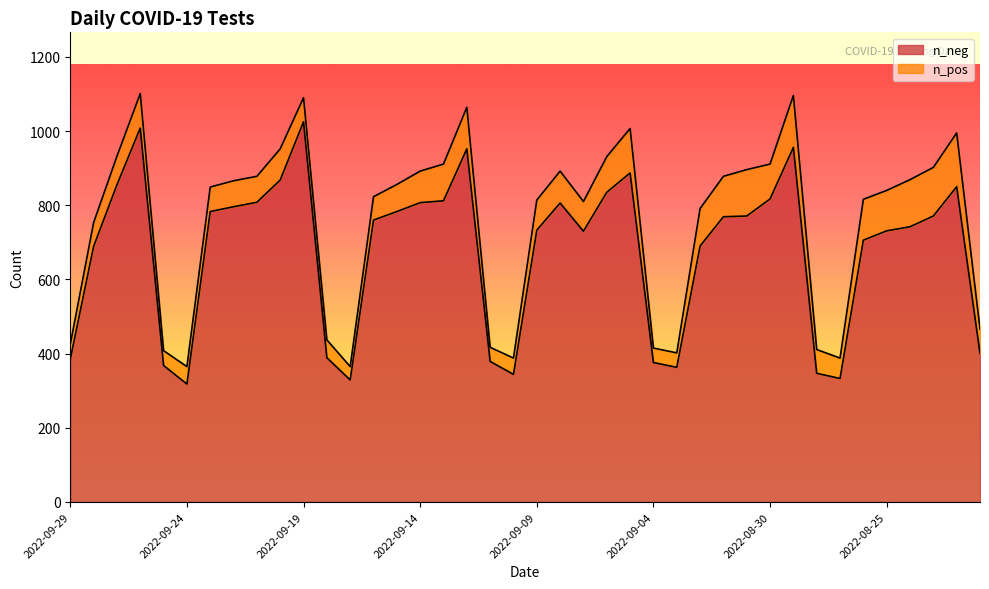

How many values exceed 769?

19